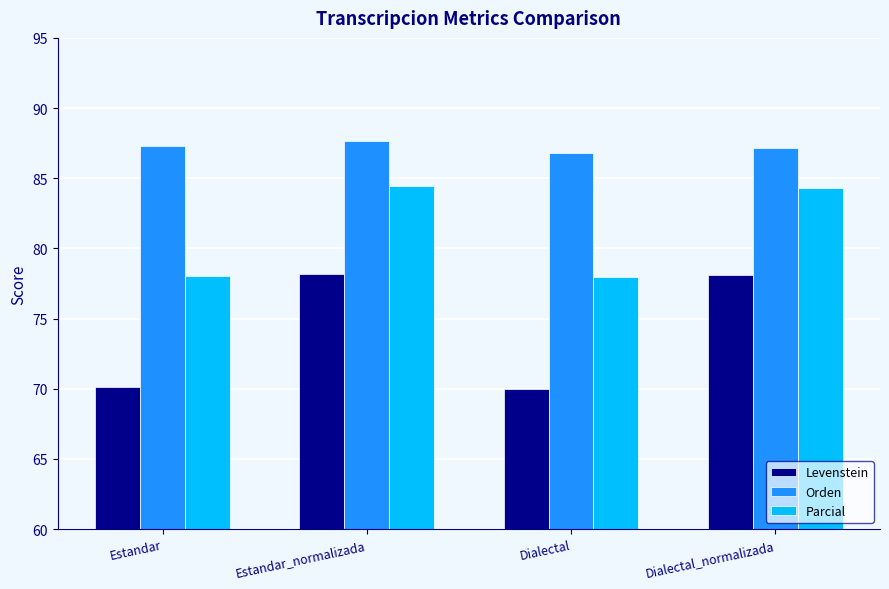

What is the maximum value for Parcial?

84.4